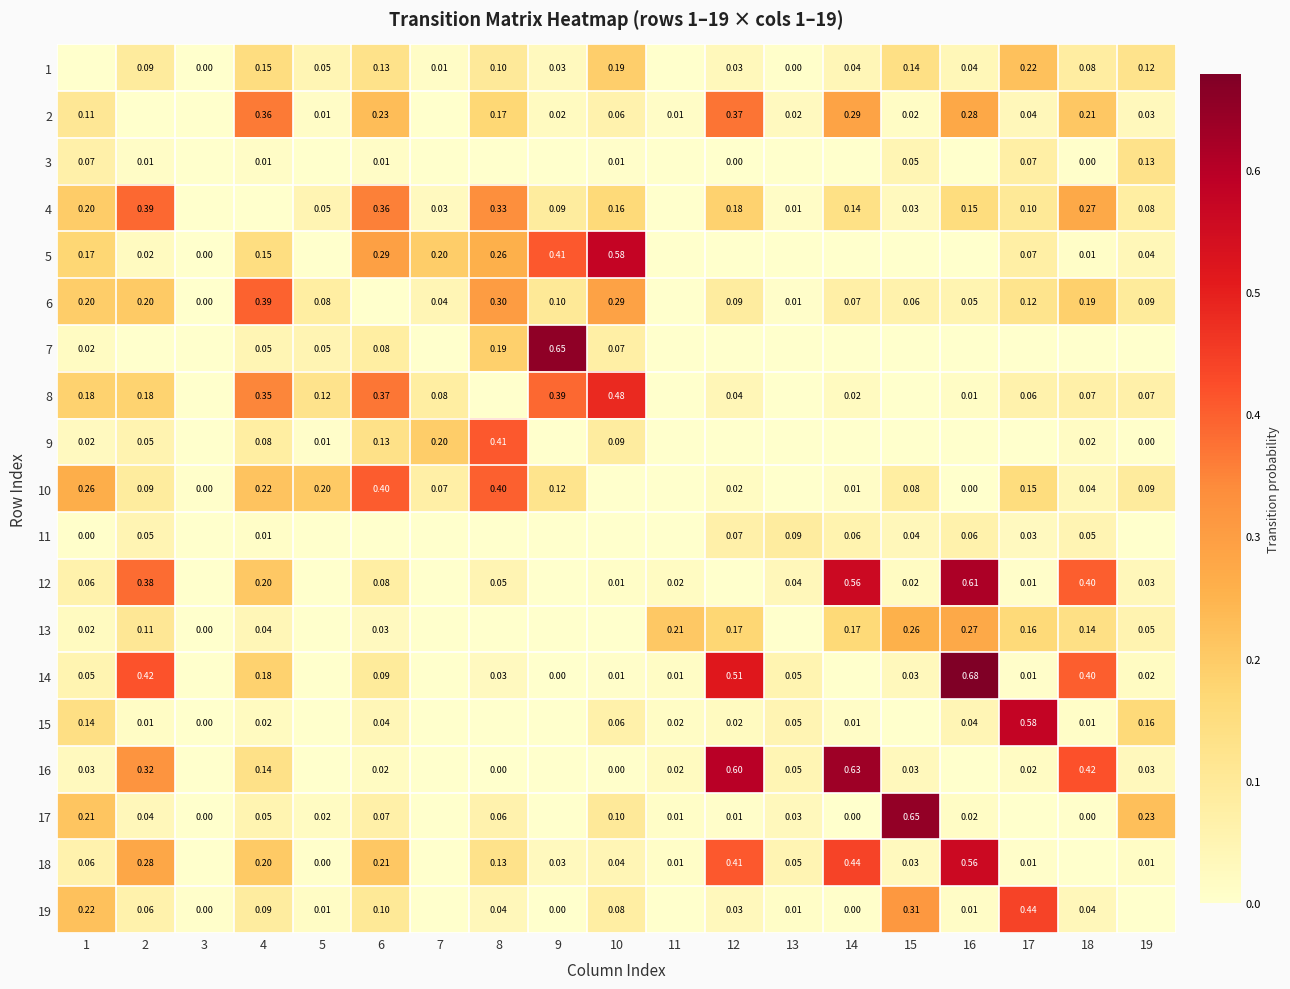

Is the value of 16 at 2 greater than the value of 4 at 9?

Yes